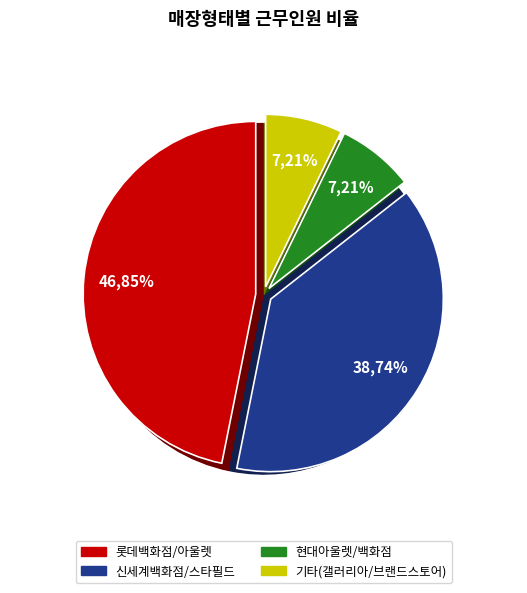

Does 갤러리아 타임월드 account for over 50% of the chart?

No